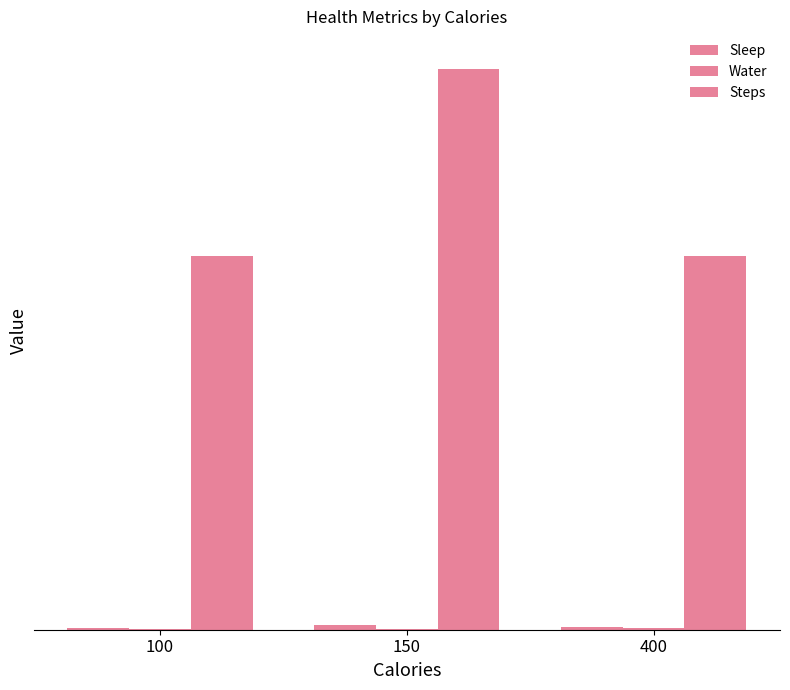

Reading left to right, transcribe all the data shown in this chart.

Sleep: 5	12	6
Water: 3	2	4
Steps: 1000	1500	1000